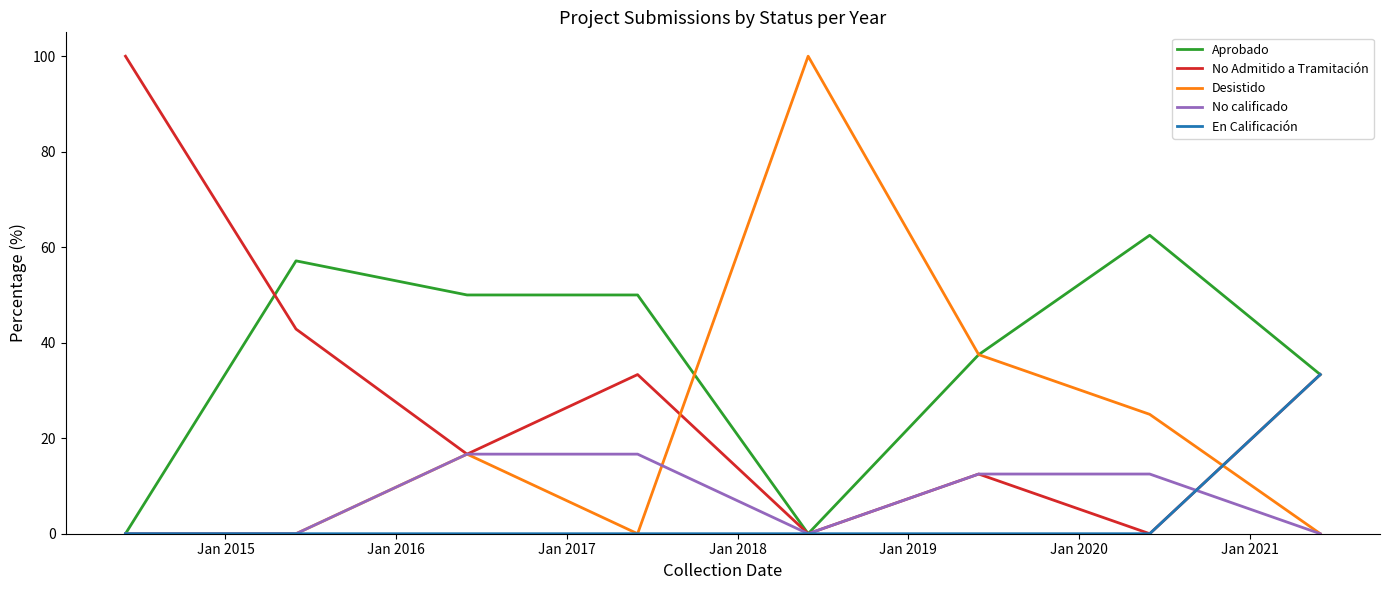

Which series has the largest total across all categories?

Aprobado